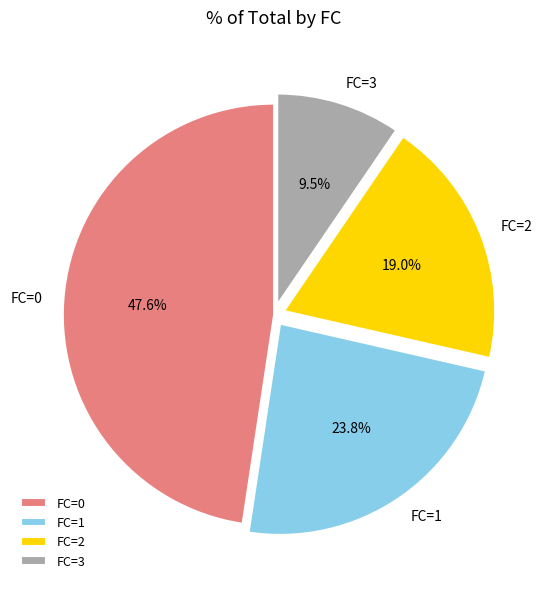

Which slice is the largest?

FC=0